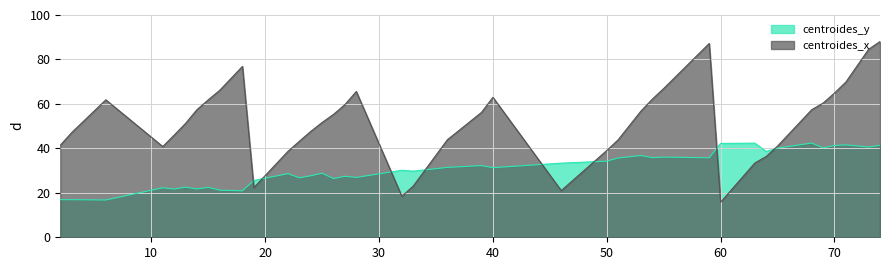

Does the chart display data point markers on the line(s)?

No